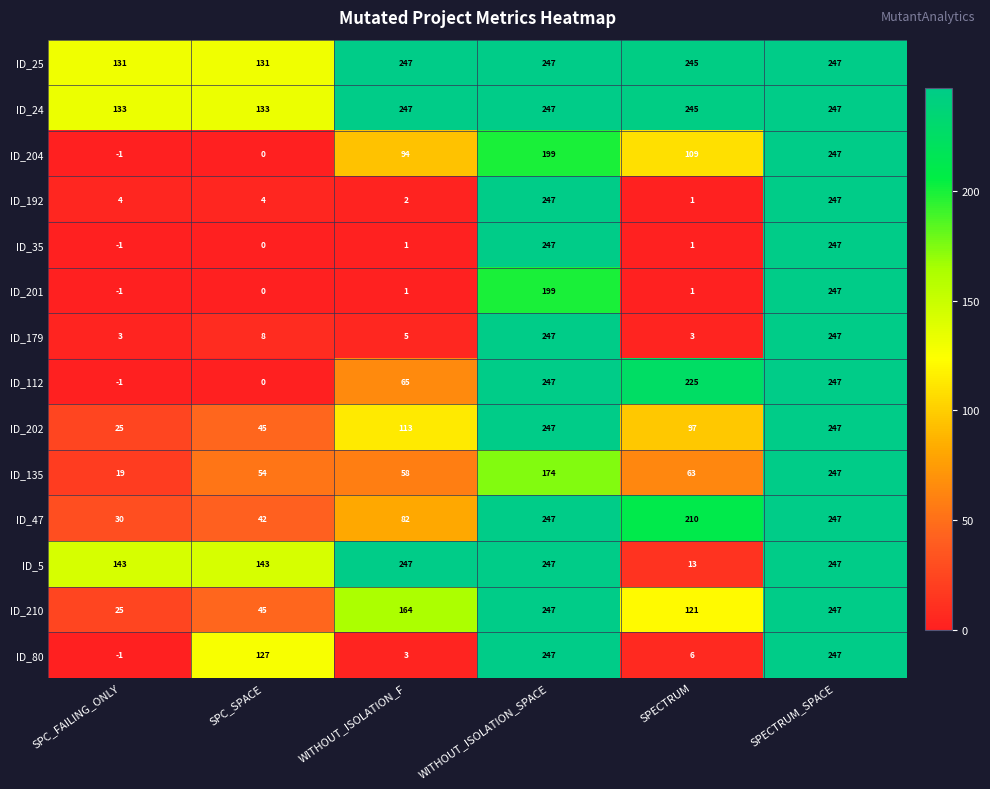

What is the average value of the ID_202 series?

129